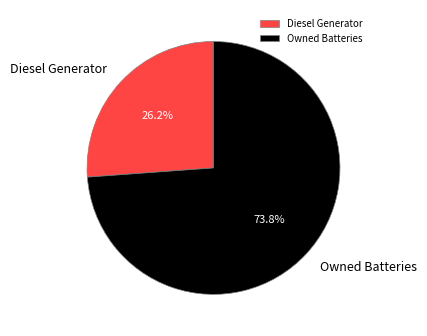

What percentage do Diesel Generator and Owned Batteries together represent?

100.0%